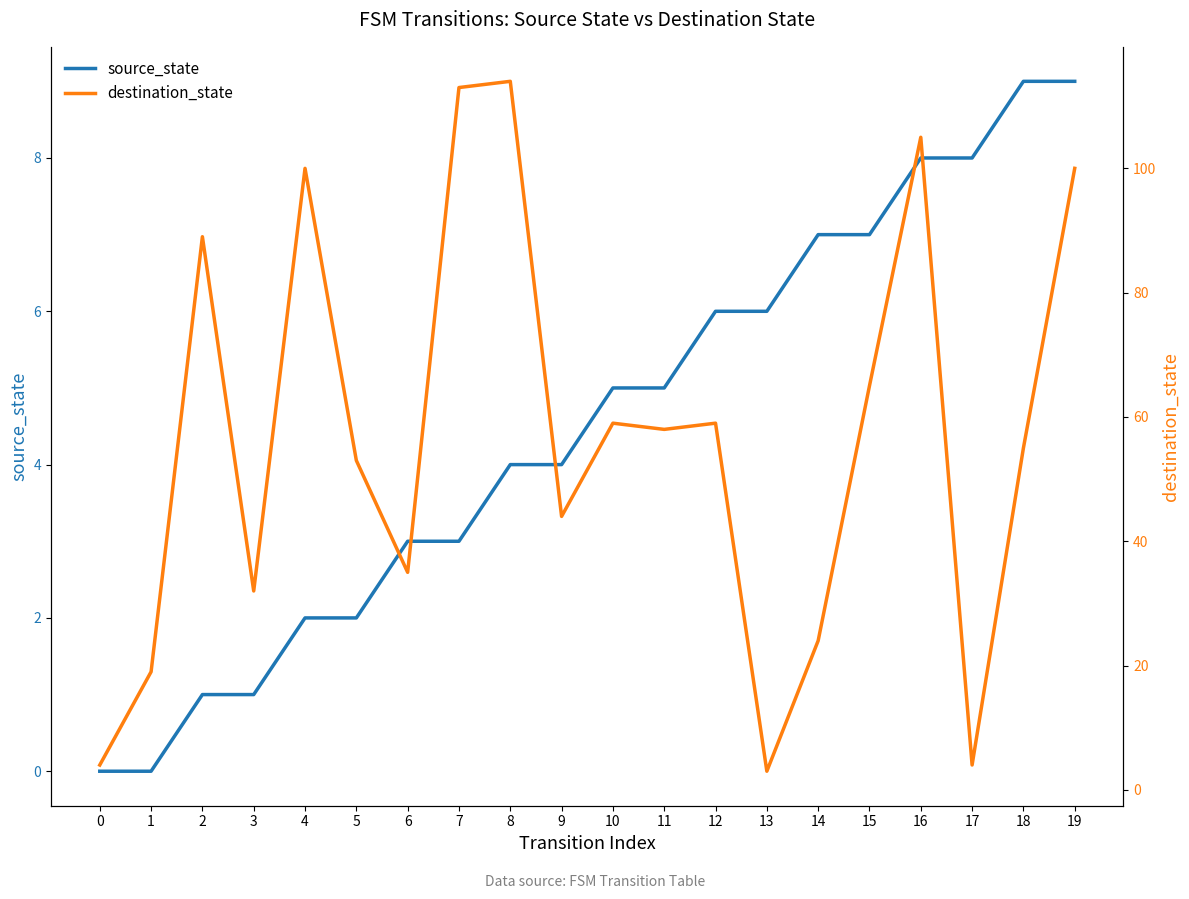

The source_state series shows 8 at 17. True or false?

True